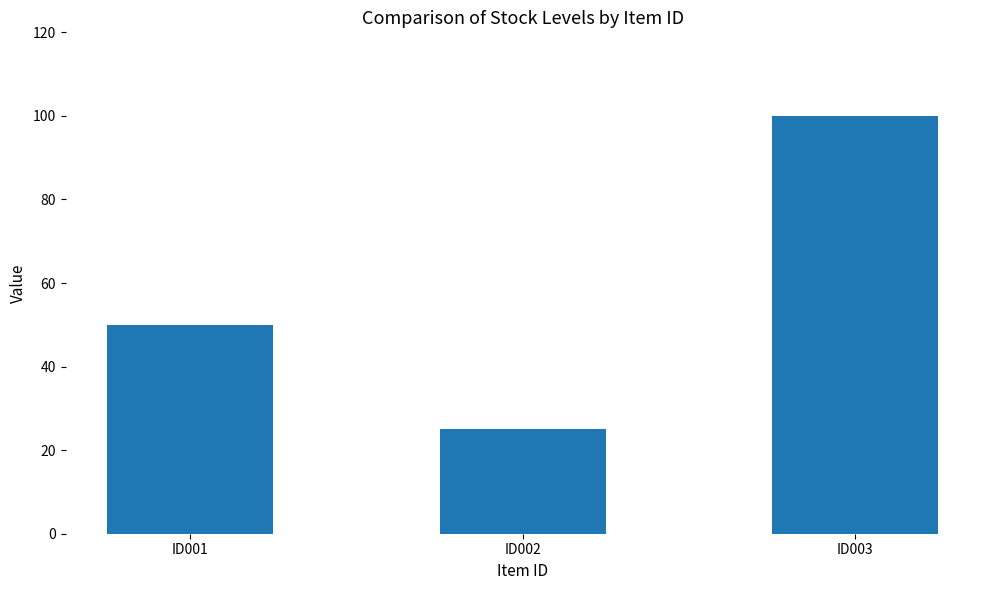

Is it true that the value at ID001 is 10?

False